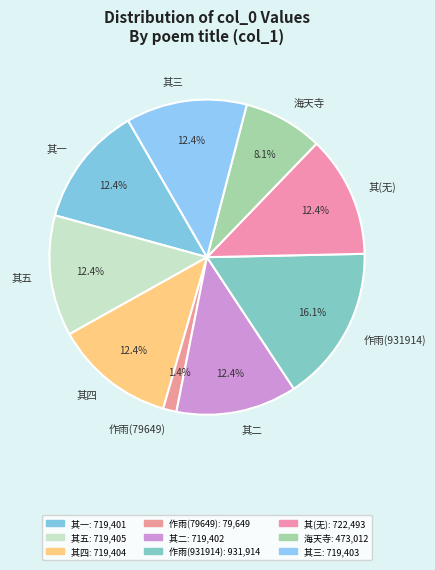

Does 其一 account for over 50% of the chart?

No